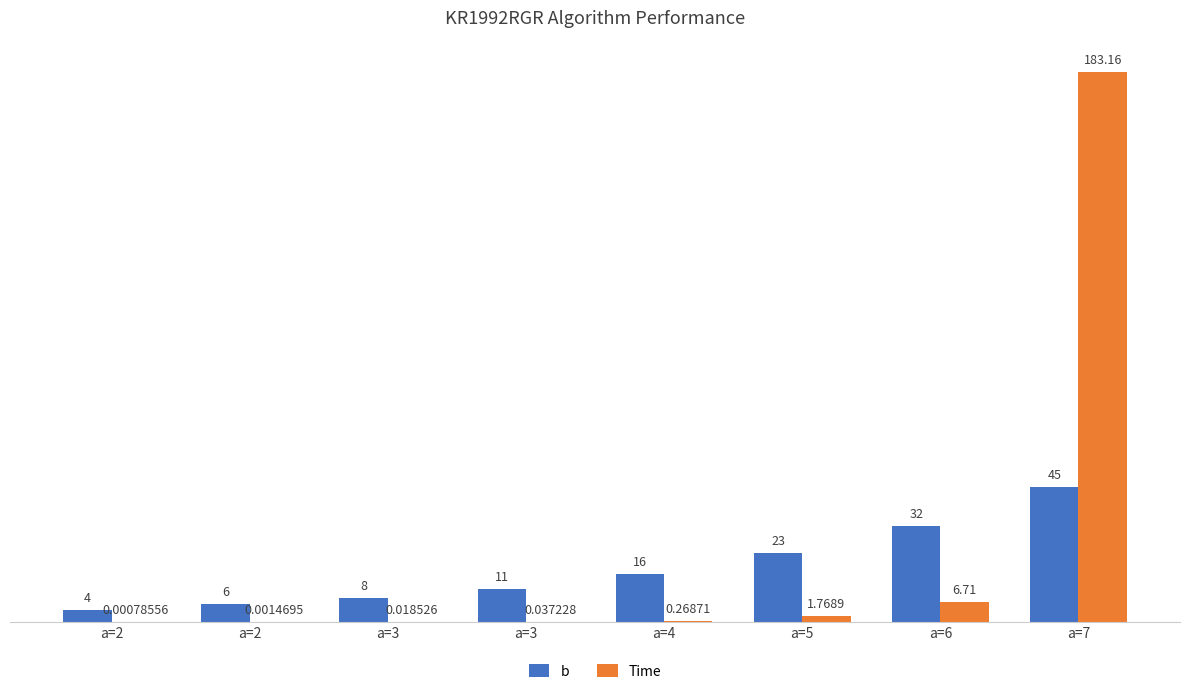

What are all the series names shown in the legend?

b, Time